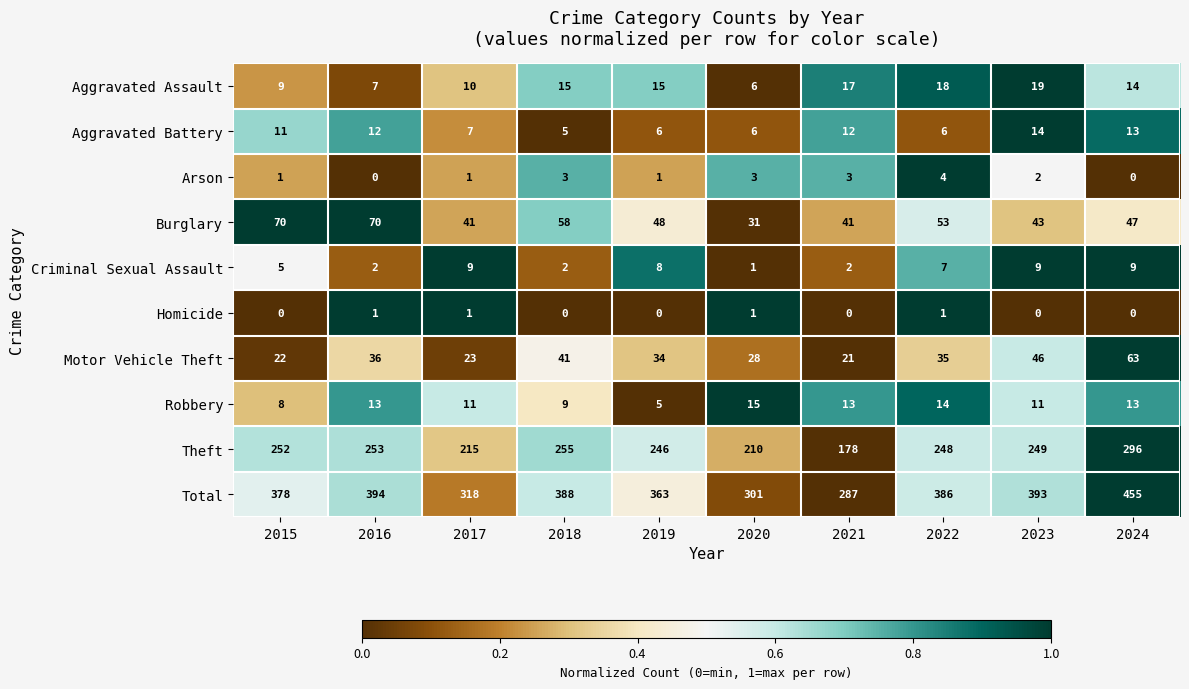

At which category is the sum across all series the highest?

2024